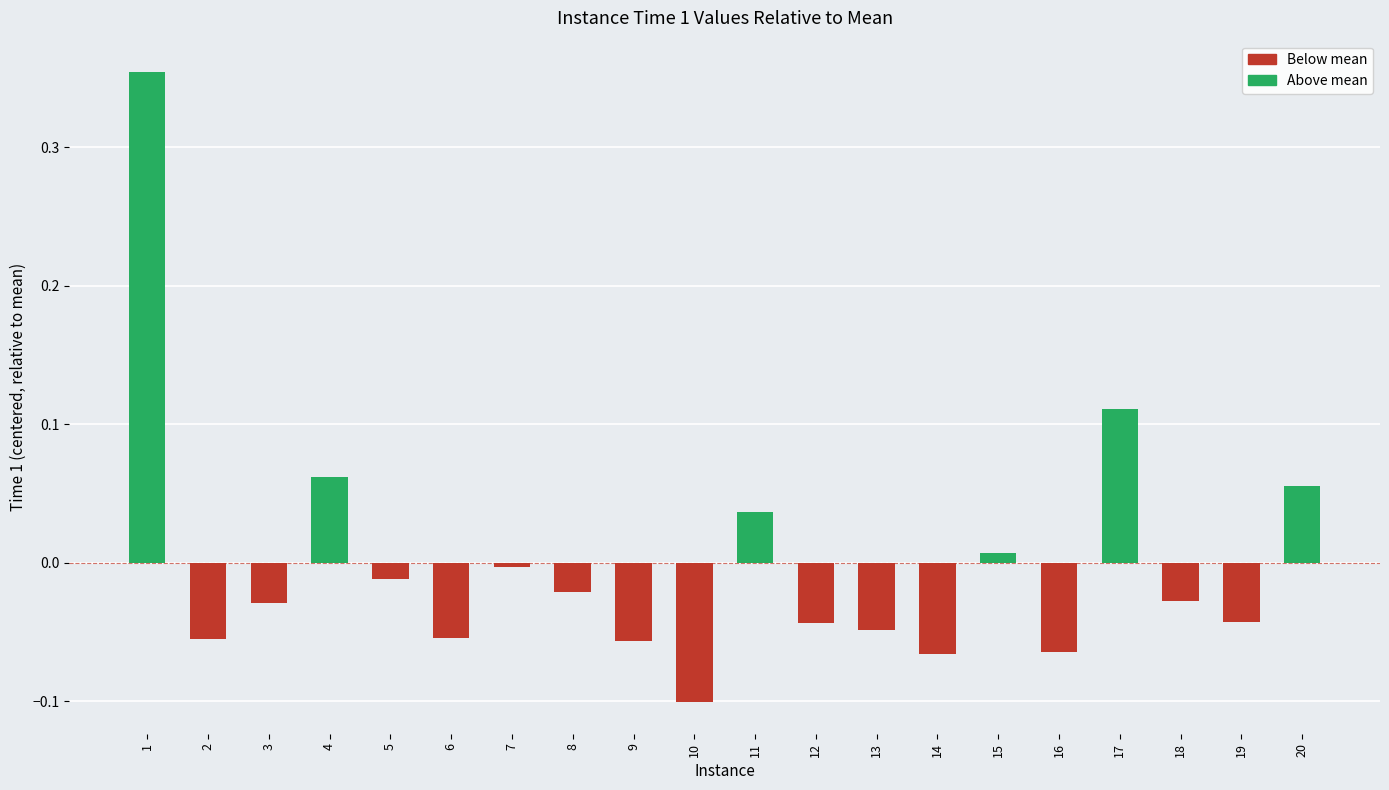

True or false: the data shows 0.2 at 17.

False